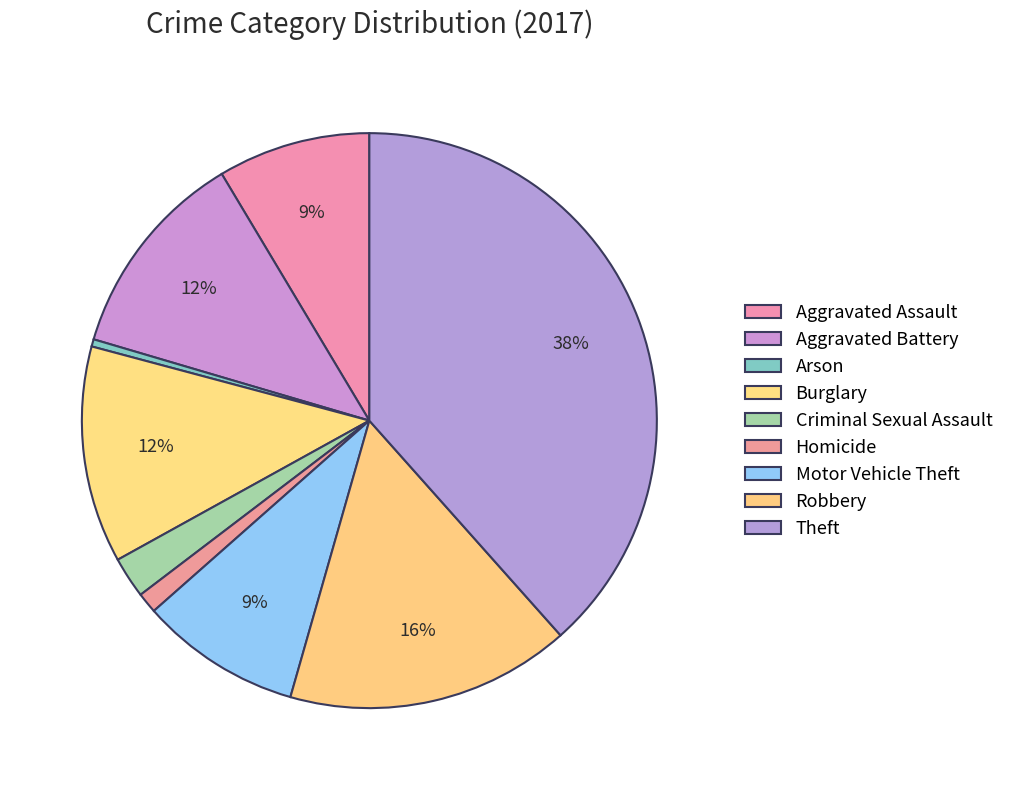

Which slice is the smallest?

Arson